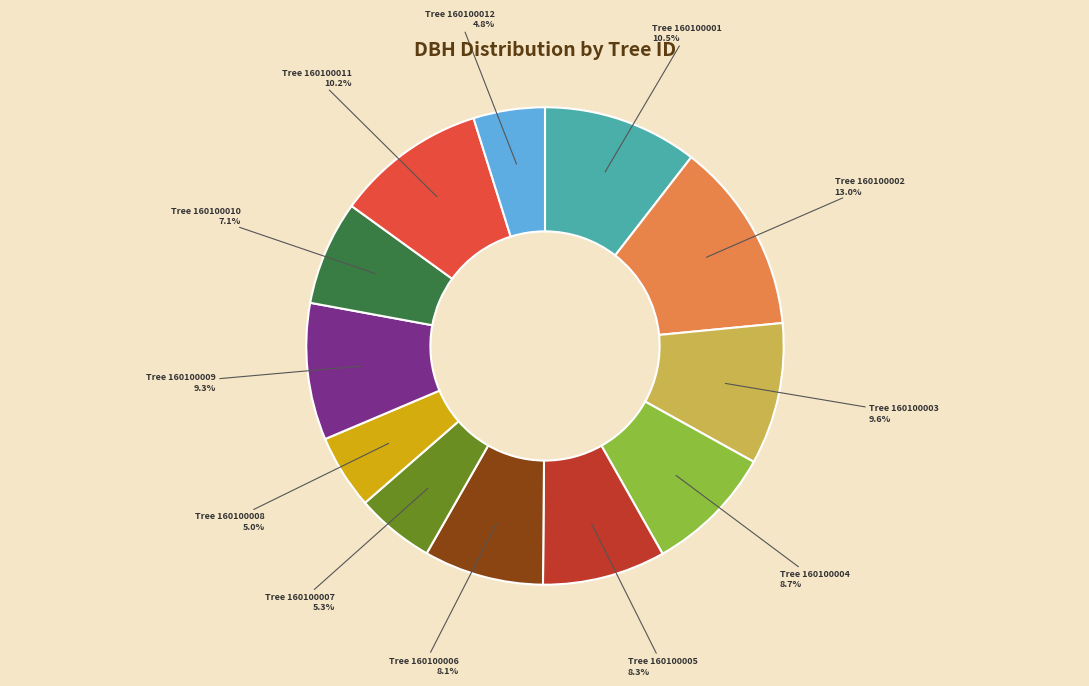

To the nearest percent, what is the average slice percentage?

8%